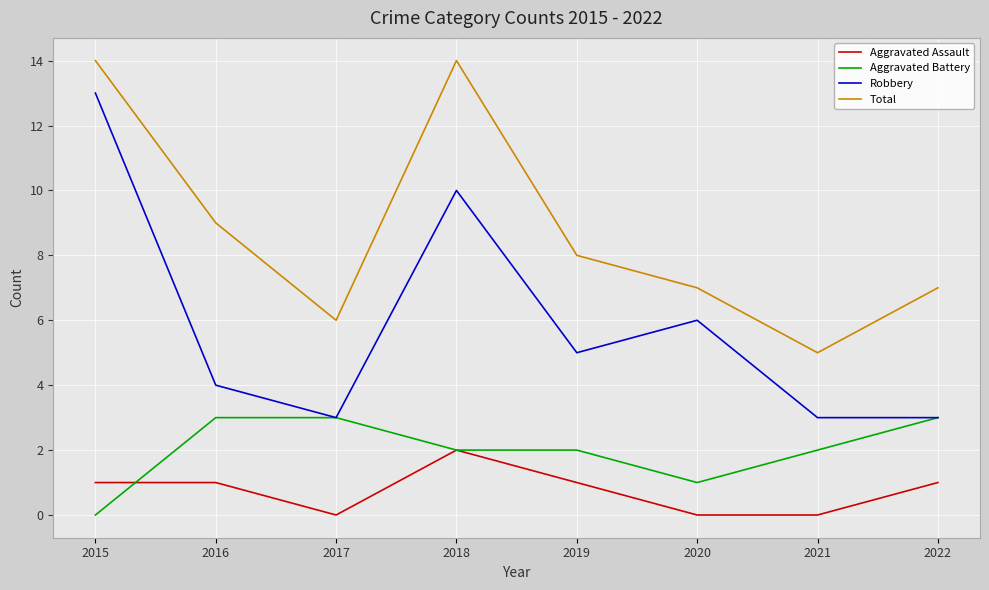

What are all the series names shown in the legend?

Aggravated Assault, Aggravated Battery, Robbery, Total